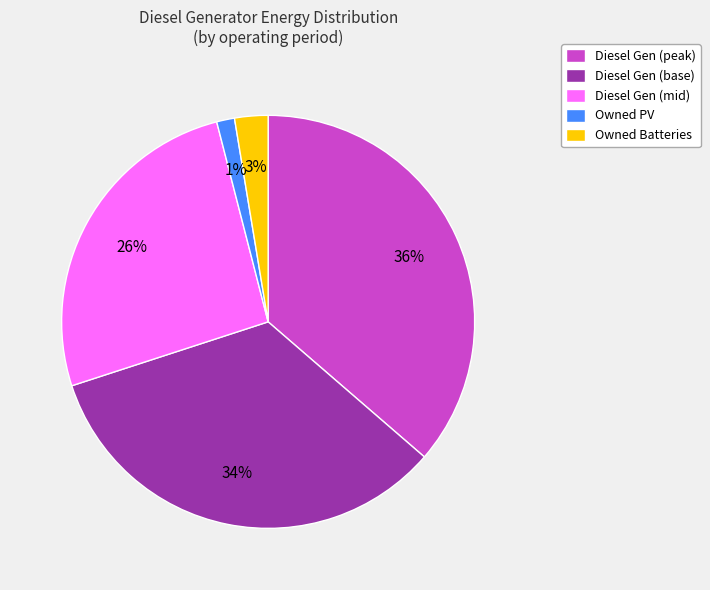

To the nearest percent, what is the difference between the largest and smallest slice percentages?

35%